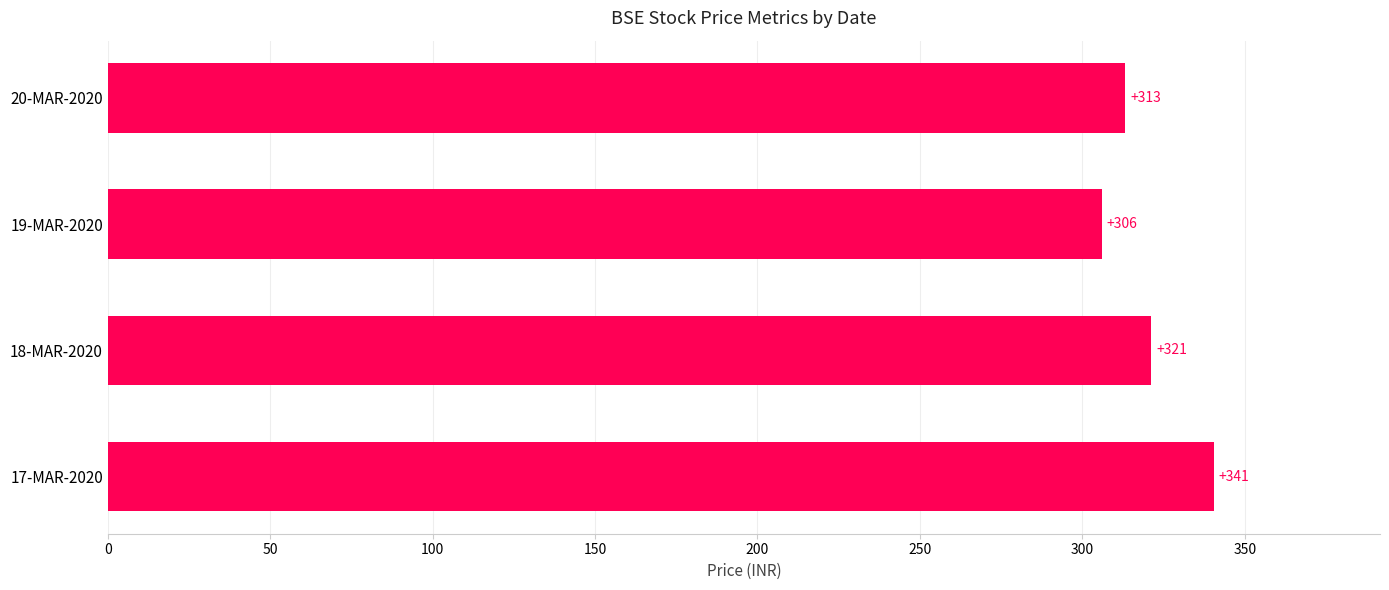

List the labels in order of value, largest first.

17-MAR-2020, 18-MAR-2020, 20-MAR-2020, 19-MAR-2020